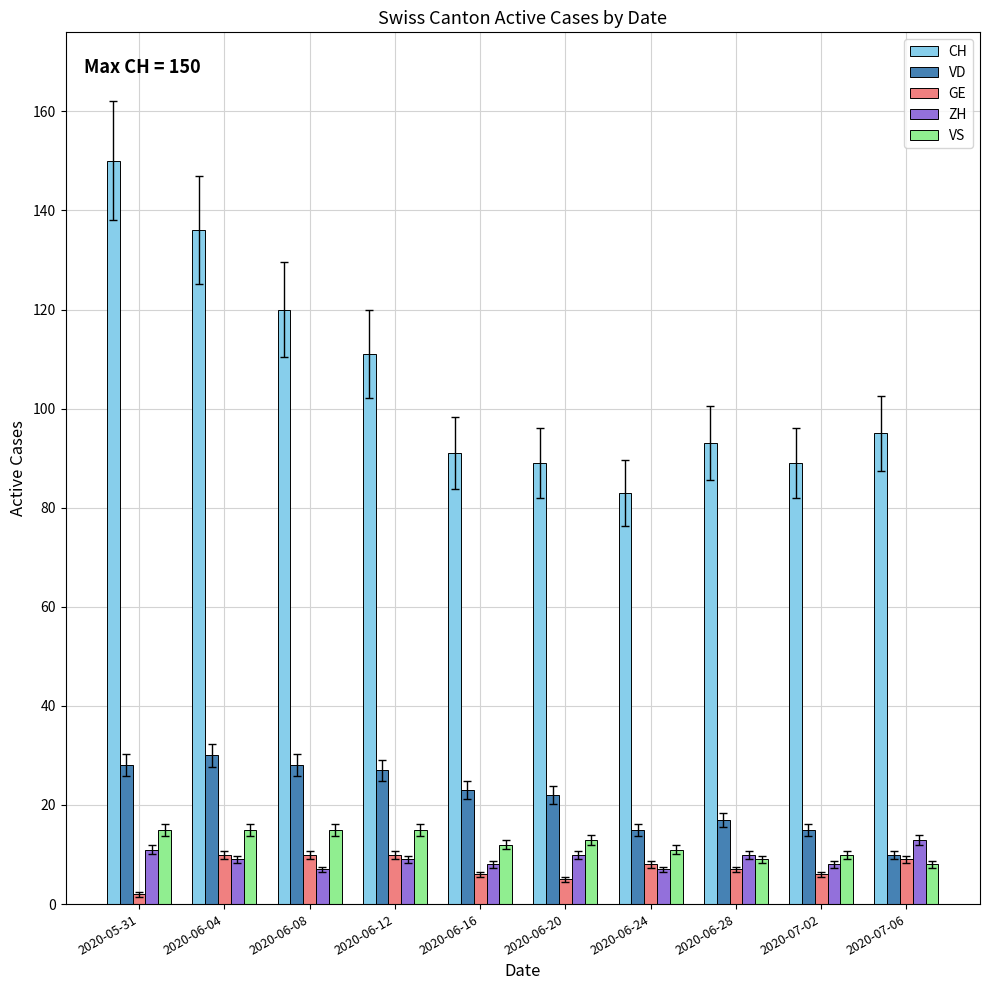

Is it true that ZH equals 11 at 2020-05-31?

True